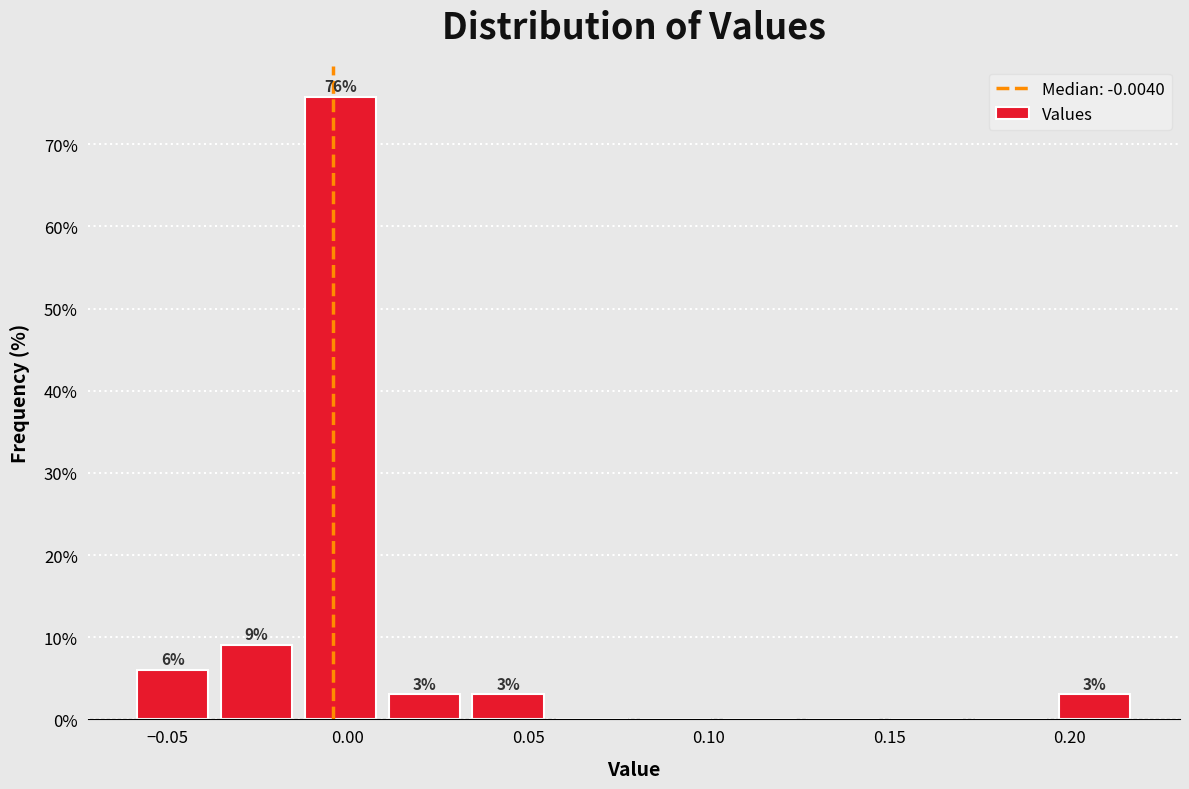

Which range on the x-axis has the tallest bar?

-0.015 to 0.010